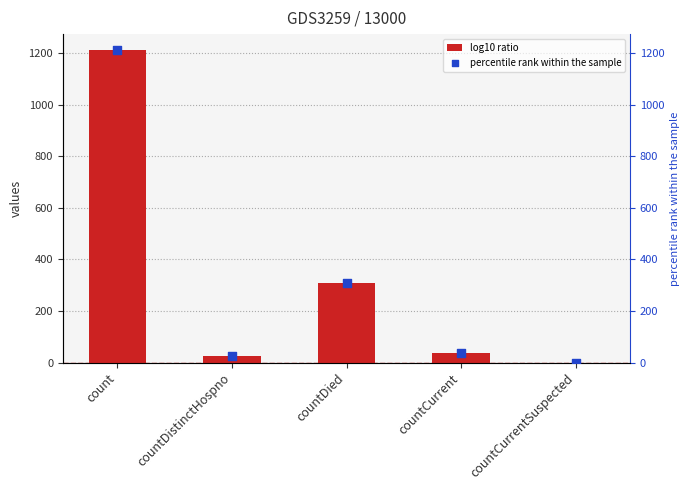

Which series has the largest total across all categories?

values